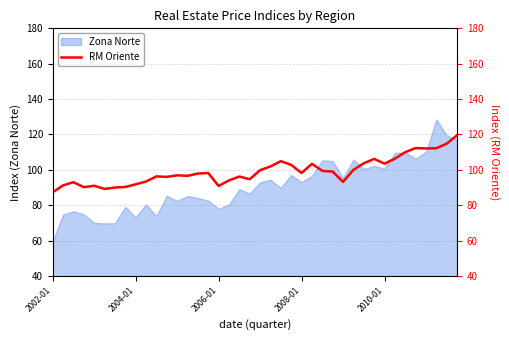

What is the highest value of the Zona Norte series?

128.5